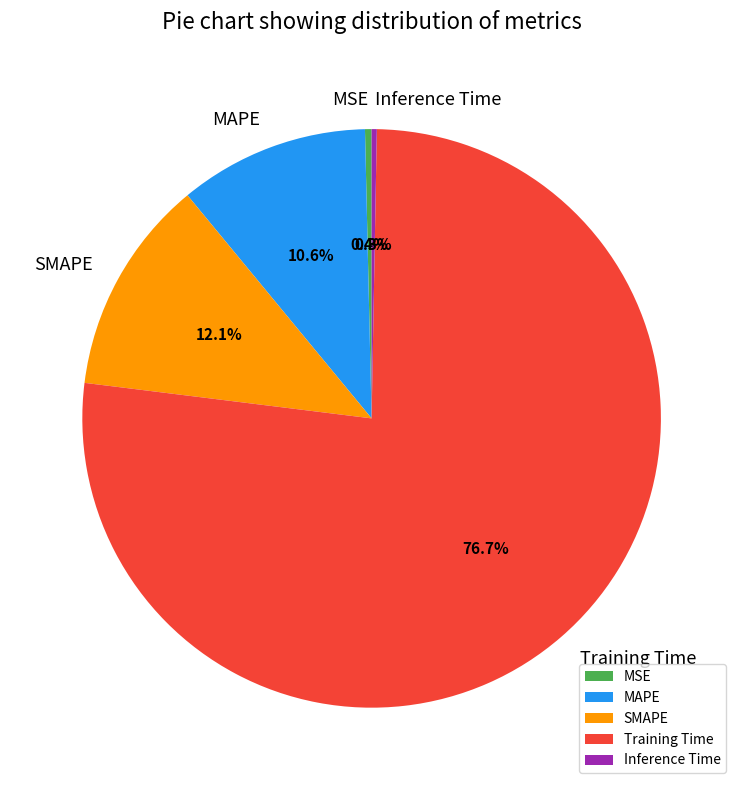

Which has a higher value, SMAPE or Training Time?

Training Time